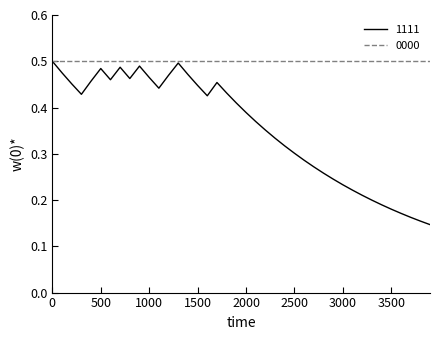

Which series has the widest spread of values?

1111